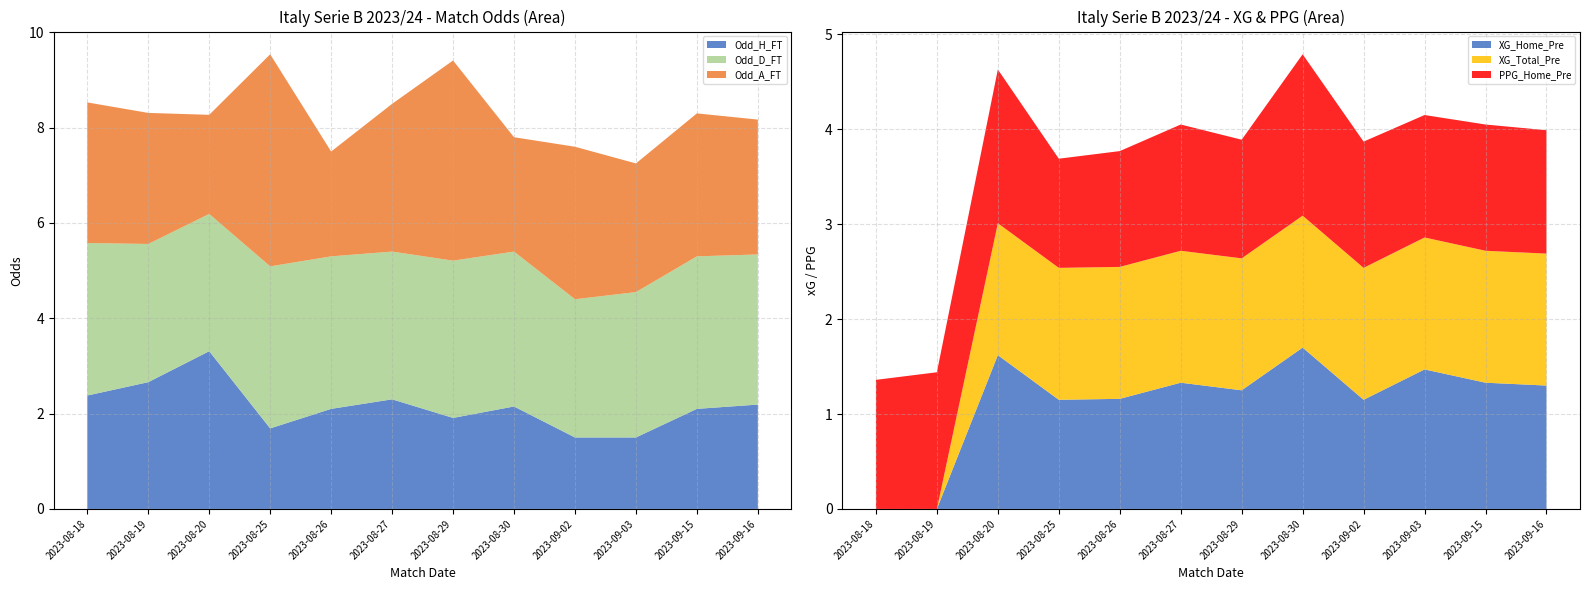

Reading right to left, what are all the values shown in this chart?

XG_Total_Pre: 2023-09-16=1.4	2023-09-15=1.4	2023-09-03=1.4	2023-09-02=1.4	2023-08-30=1.4	2023-08-29=1.4	2023-08-27=1.4	2023-08-26=1.4	2023-08-25=1.4	2023-08-20=1.4	2023-08-19=0.0	2023-08-18=0.0
Odd_H_FT: 2023-09-16=2.2	2023-09-15=2.1	2023-09-03=1.5	2023-09-02=1.5	2023-08-30=2.1	2023-08-29=1.9	2023-08-27=2.3	2023-08-26=2.1	2023-08-25=1.7	2023-08-20=3.3	2023-08-19=2.7	2023-08-18=2.4
Odd_A_FT: 2023-09-16=2.8	2023-09-15=3.0	2023-09-03=2.7	2023-09-02=3.2	2023-08-30=2.4	2023-08-29=4.2	2023-08-27=3.1	2023-08-26=2.2	2023-08-25=4.5	2023-08-20=2.1	2023-08-19=2.8	2023-08-18=3.0
Odd_D_FT: 2023-09-16=3.1	2023-09-15=3.2	2023-09-03=3.0	2023-09-02=2.9	2023-08-30=3.2	2023-08-29=3.3	2023-08-27=3.1	2023-08-26=3.2	2023-08-25=3.4	2023-08-20=2.9	2023-08-19=2.9	2023-08-18=3.2
XG_Home_Pre: 2023-09-16=1.3	2023-09-15=1.3	2023-09-03=1.5	2023-09-02=1.1	2023-08-30=1.7	2023-08-29=1.2	2023-08-27=1.3	2023-08-26=1.2	2023-08-25=1.1	2023-08-20=1.6	2023-08-19=0.0	2023-08-18=0.0
PPG_Home_Pre: 2023-09-16=1.3	2023-09-15=1.3	2023-09-03=1.3	2023-09-02=1.3	2023-08-30=1.7	2023-08-29=1.2	2023-08-27=1.3	2023-08-26=1.2	2023-08-25=1.1	2023-08-20=1.6	2023-08-19=1.4	2023-08-18=1.4